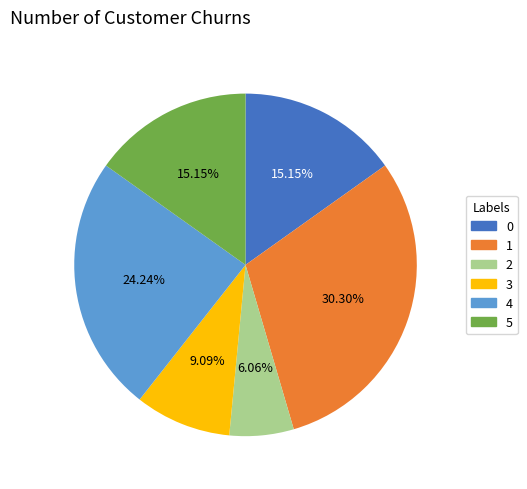

Is there a majority slice in this chart?

No